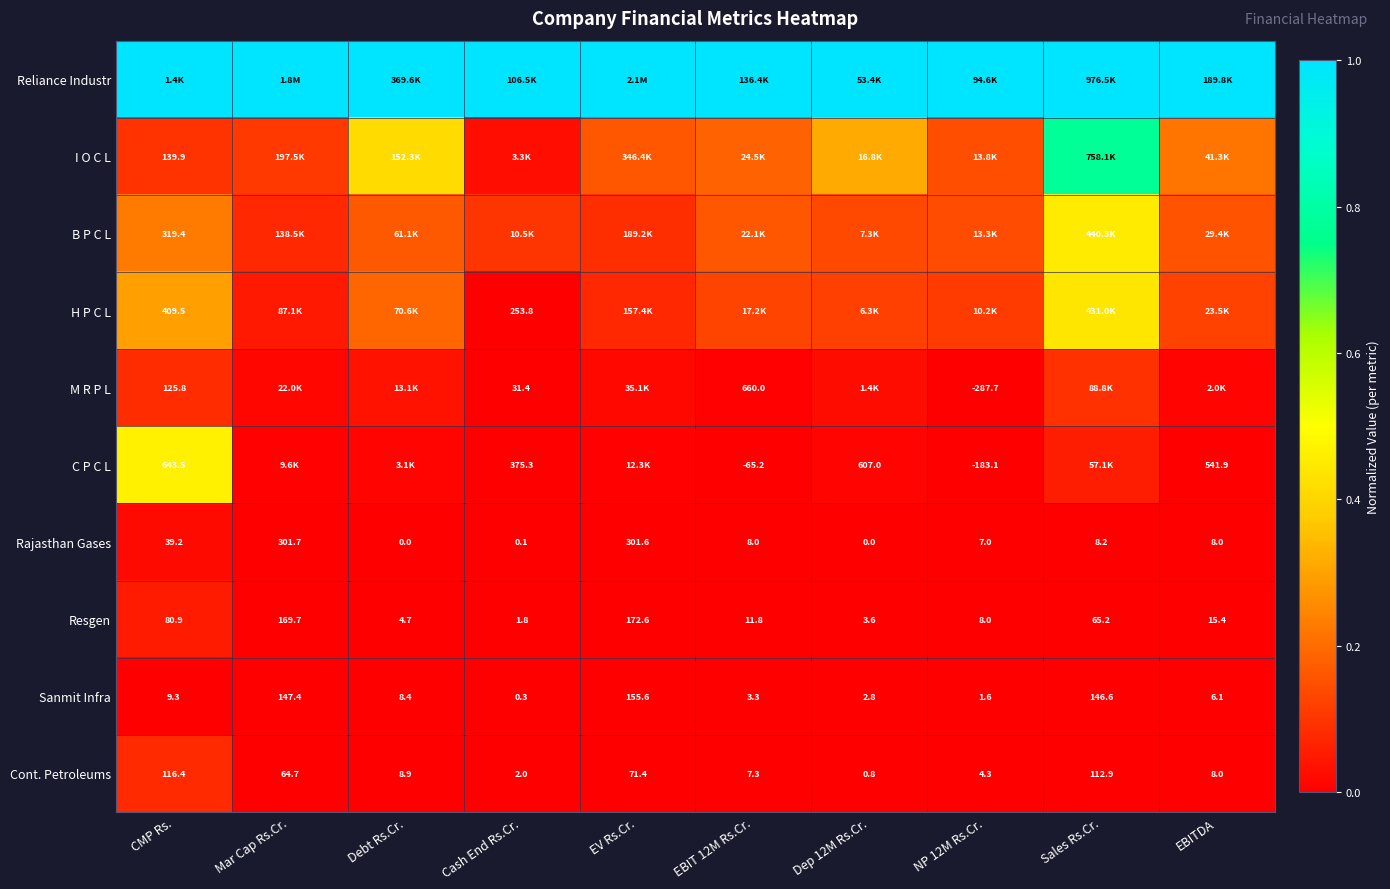

At which label does Rajasthan Gases first exceed 8?

CMP Rs.